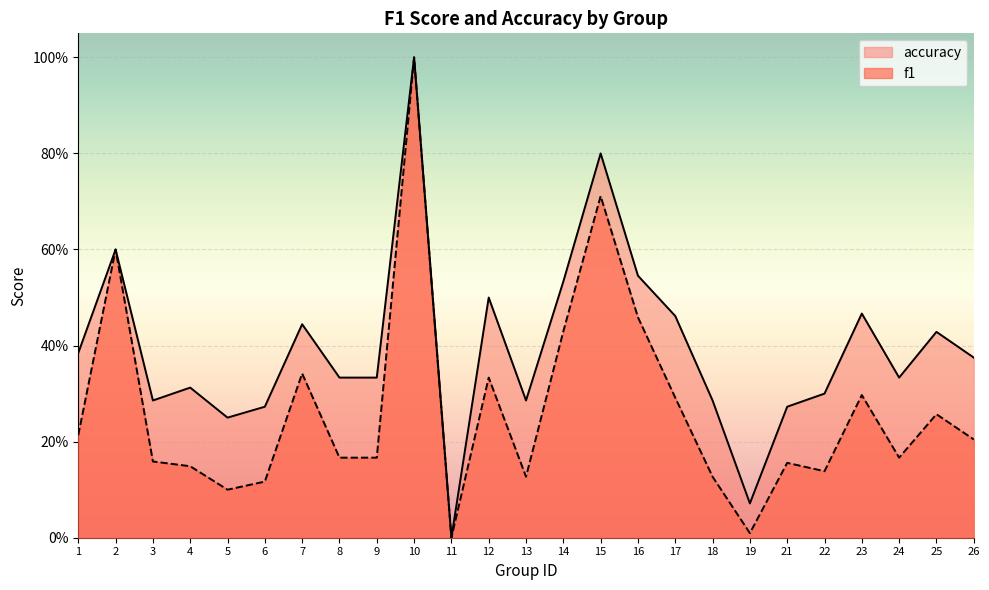

Where is f1 nearest to the value 0?

11